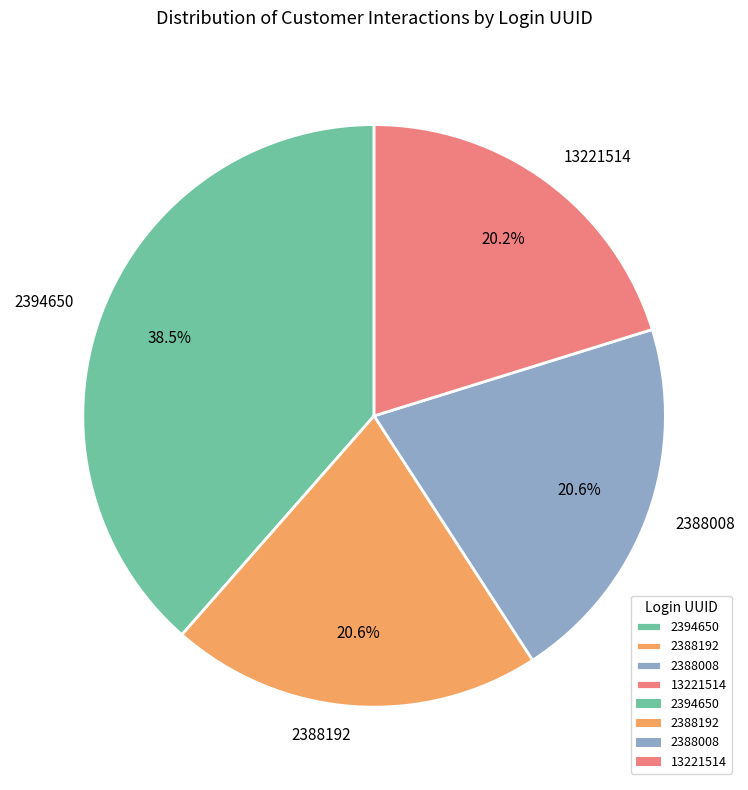

Which slice is the largest?

2394650